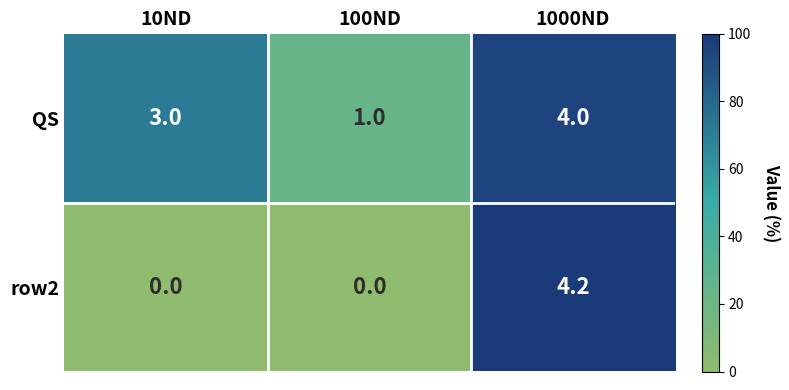

Which category has the highest value across all series?

1000ND